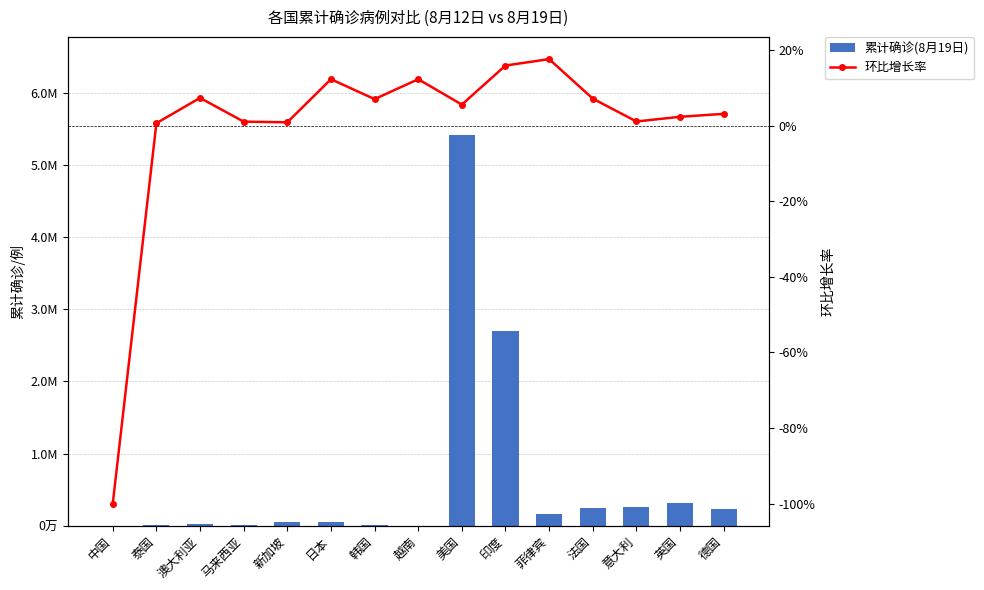

At 英国, list the series in order from smallest to largest.

环比增长率, 累计确诊(8月19日)